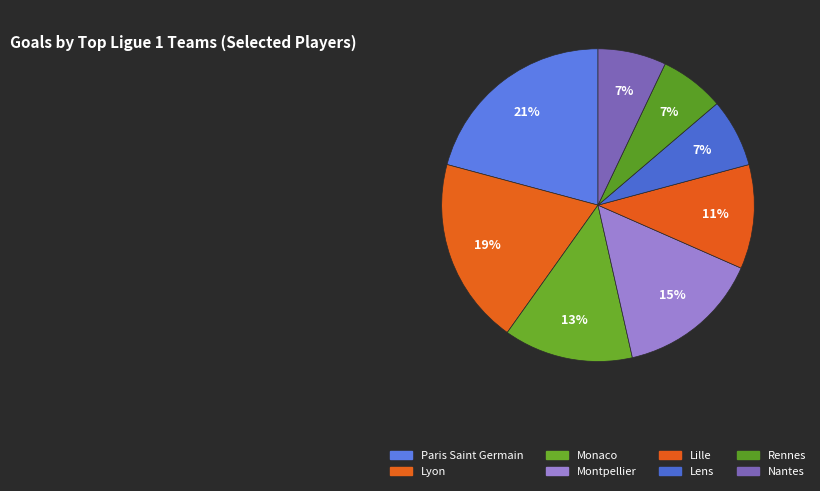

Count the number of slices in the pie.

8